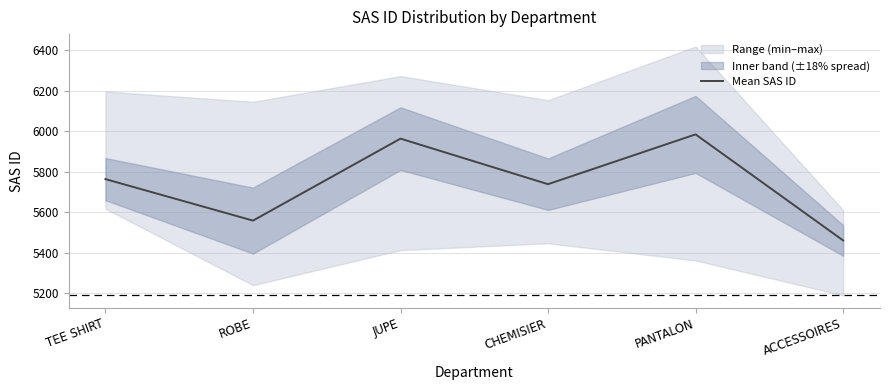

At which label does the data first exceed 5764?

JUPE